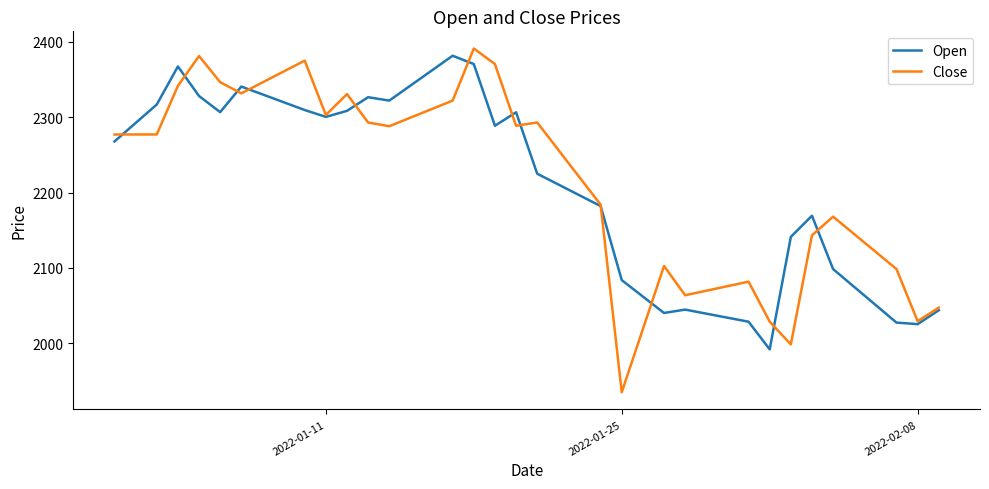

Which series has the widest spread of values?

Close